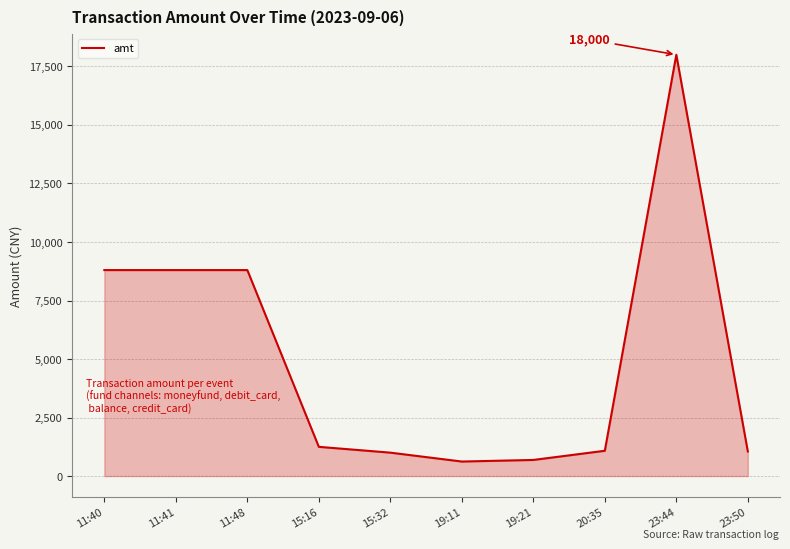

What is the difference between the maximum and minimum values?

17380